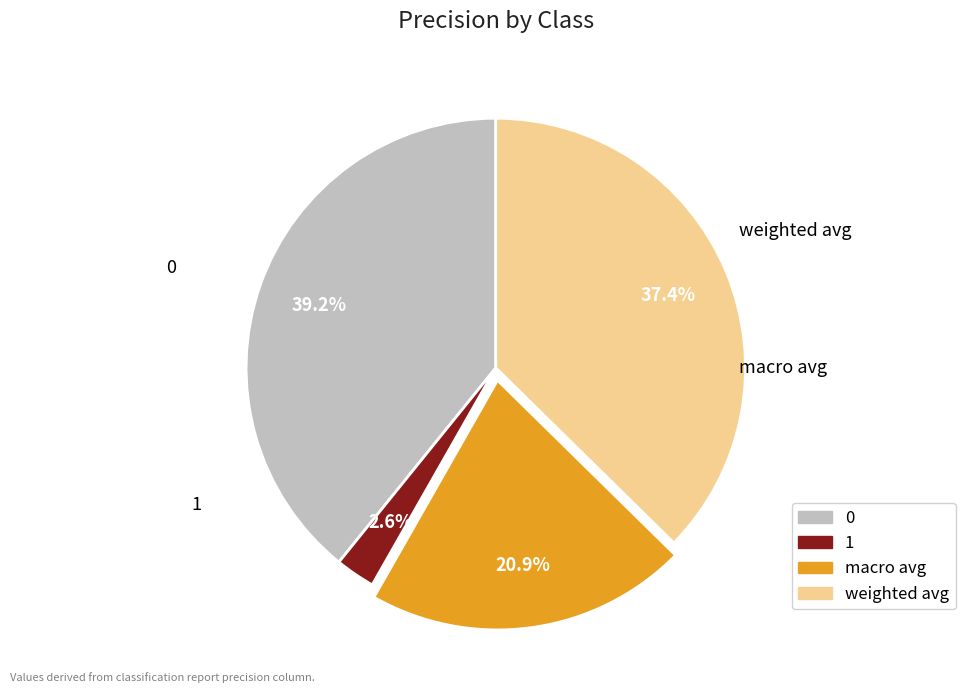

To the nearest percent, what is the combined percentage of weighted avg and 1?

40%